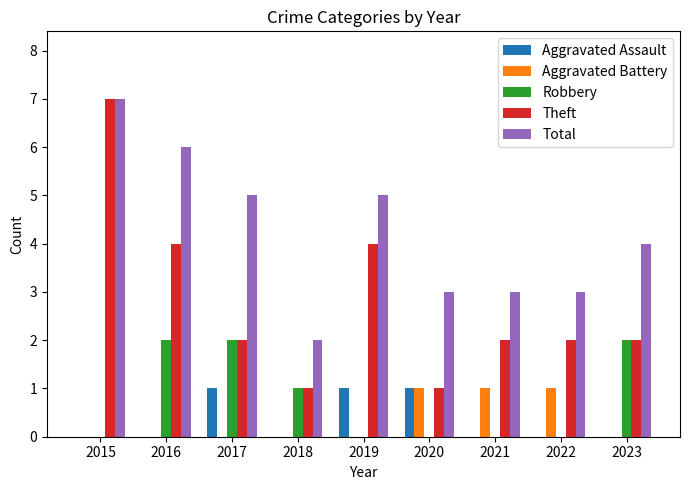

What is the sum of the Theft values at 2016 and 2018?

5